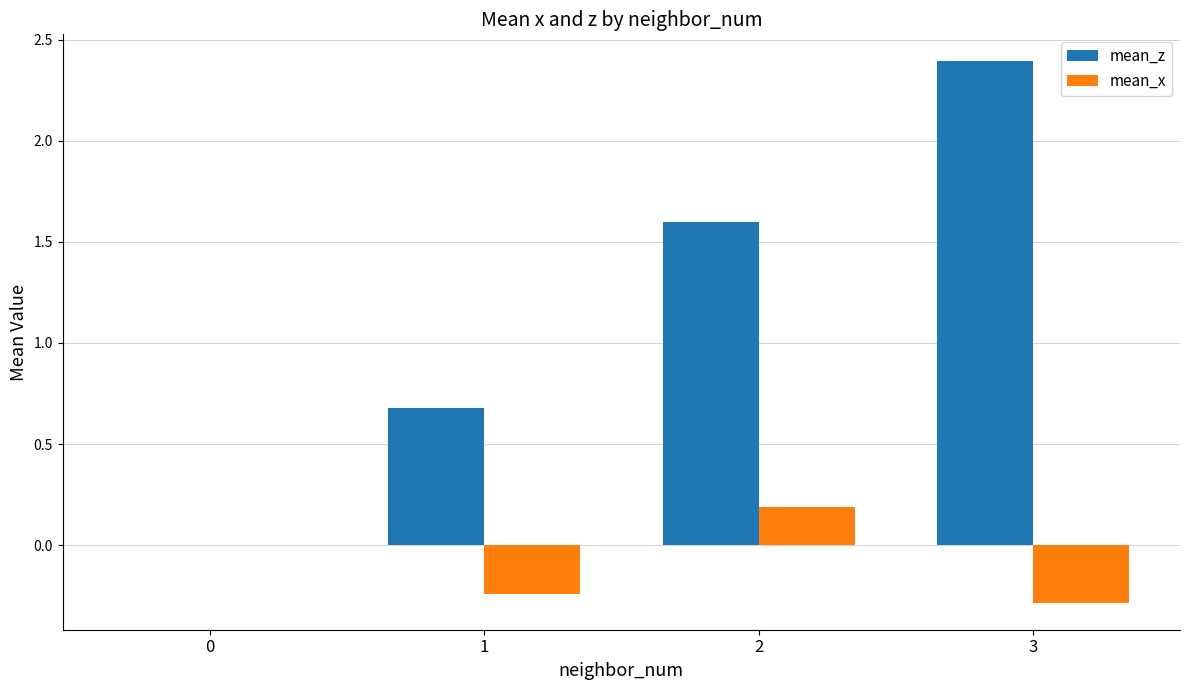

The value of mean_x at 0 is -0.3. True or false?

False